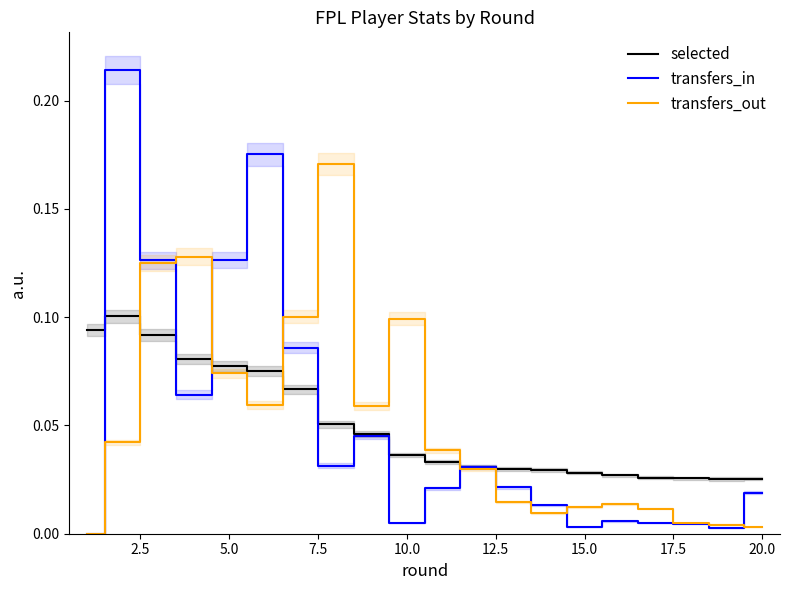

Which series has the largest total across all categories?

selected